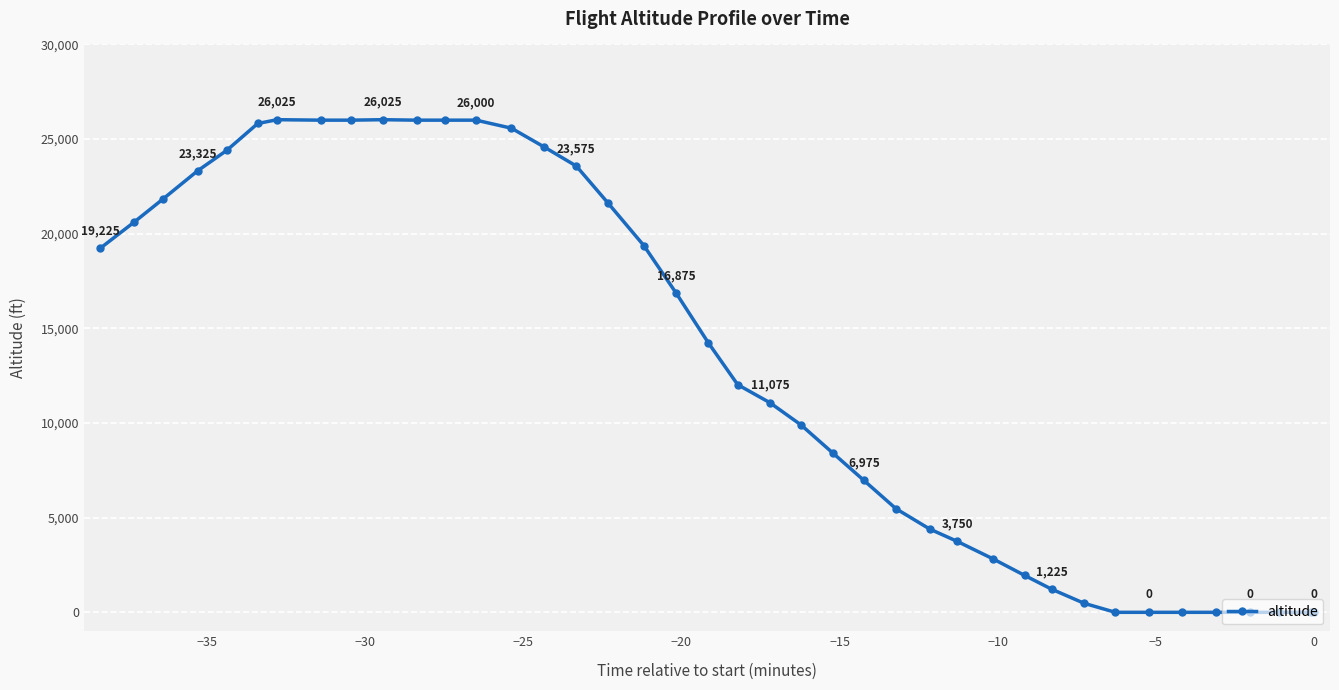

What is the average value?

13291